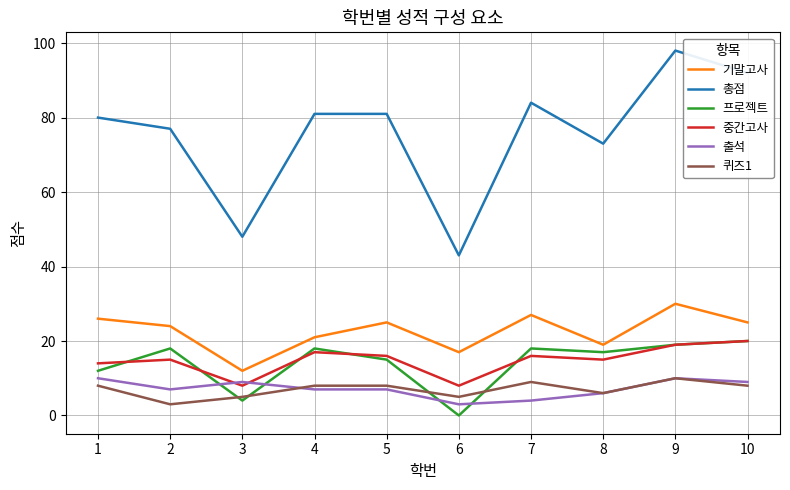

Is the value of 출석 at 4 greater than the value of 총점 at 10?

No